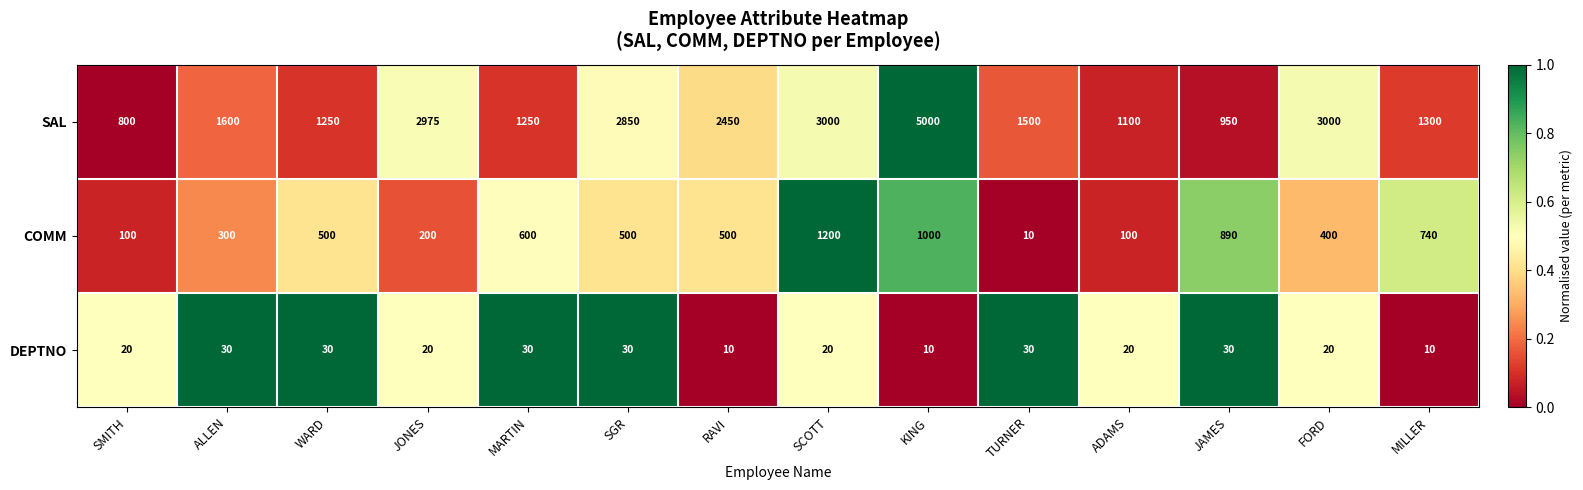

The value of SAL at ADAMS is 1100. True or false?

True